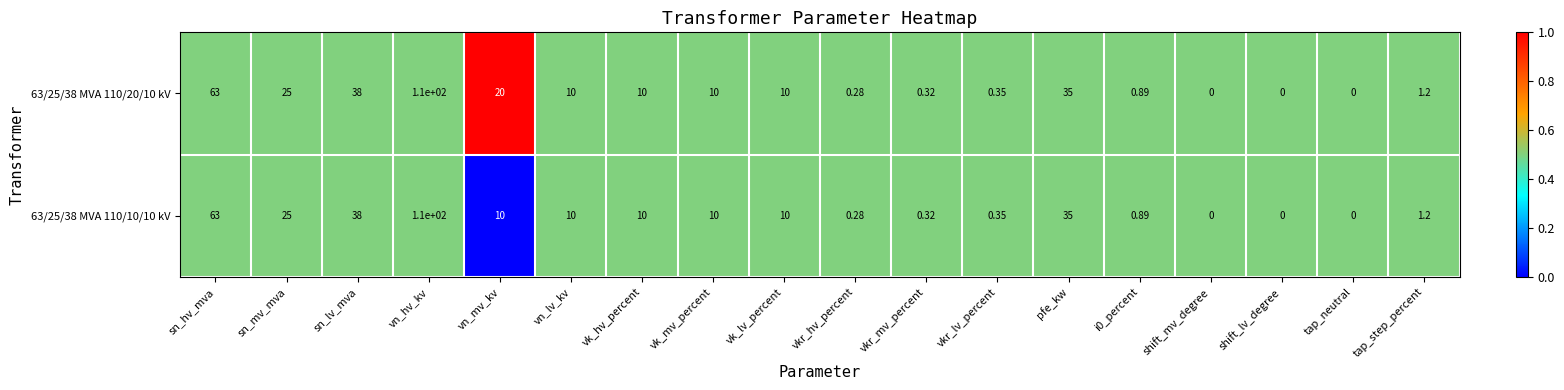

At which category is the sum across all series the highest?

vn_hv_kv